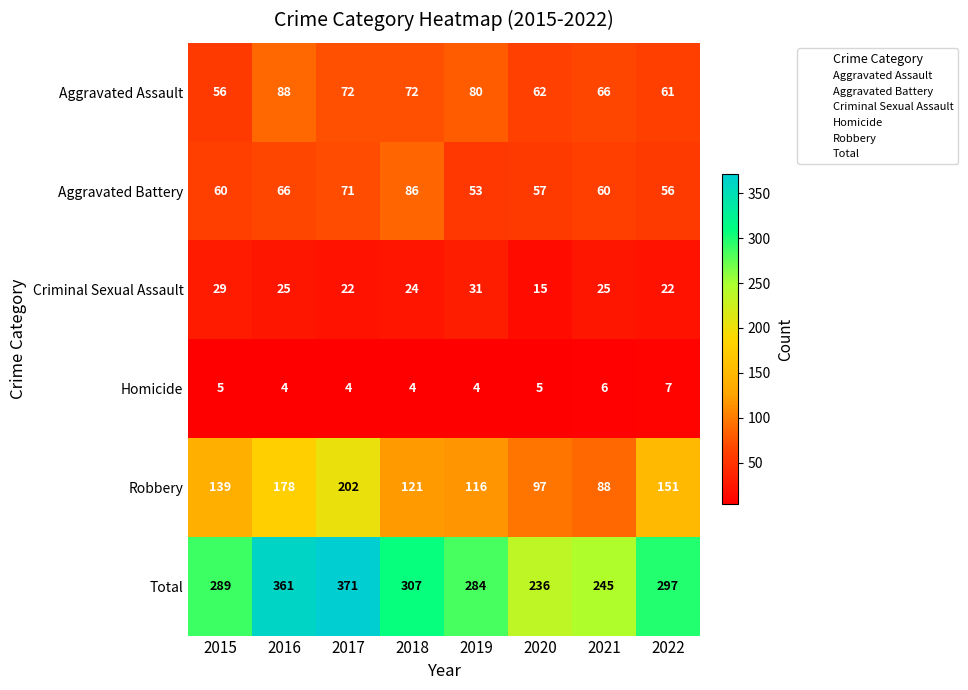

At 2019, list the series in order from smallest to largest.

Homicide, Criminal Sexual Assault, Aggravated Battery, Aggravated Assault, Robbery, Total